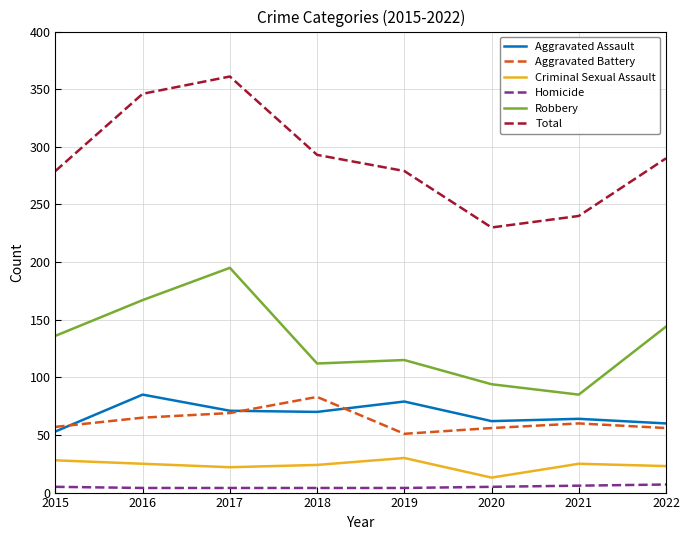

Where does the Aggravated Battery series first go above 60?

2016